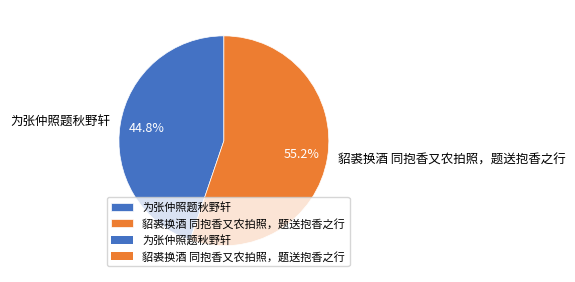

True or false: 为张仲照题秋野轩 accounts for 45% of the total.

True